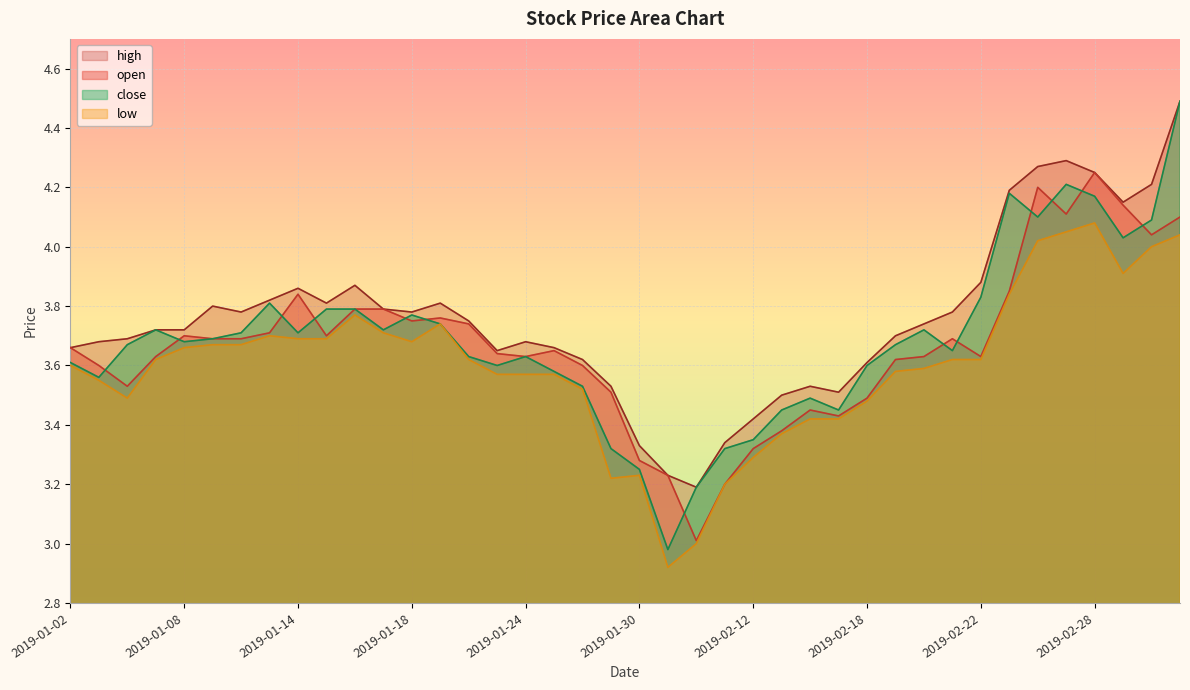

Rank the categories by close value from highest to lowest.

2019-03-05, 2019-02-27, 2019-02-25, 2019-02-28, 2019-02-26, 2019-03-04, 2019-03-01, 2019-02-22, 2019-01-11, 2019-01-15, 2019-01-16, 2019-01-18, 2019-01-21, 2019-01-07, 2019-01-17, 2019-02-20, 2019-01-10, 2019-01-14, 2019-01-09, 2019-01-08, 2019-01-04, 2019-02-19, 2019-02-21, 2019-01-22, 2019-01-24, 2019-01-02, 2019-01-23, 2019-02-18, 2019-01-25, 2019-01-03, 2019-01-28, 2019-02-14, 2019-02-13, 2019-02-15, 2019-02-12, 2019-01-29, 2019-02-11, 2019-01-30, 2019-02-01, 2019-01-31